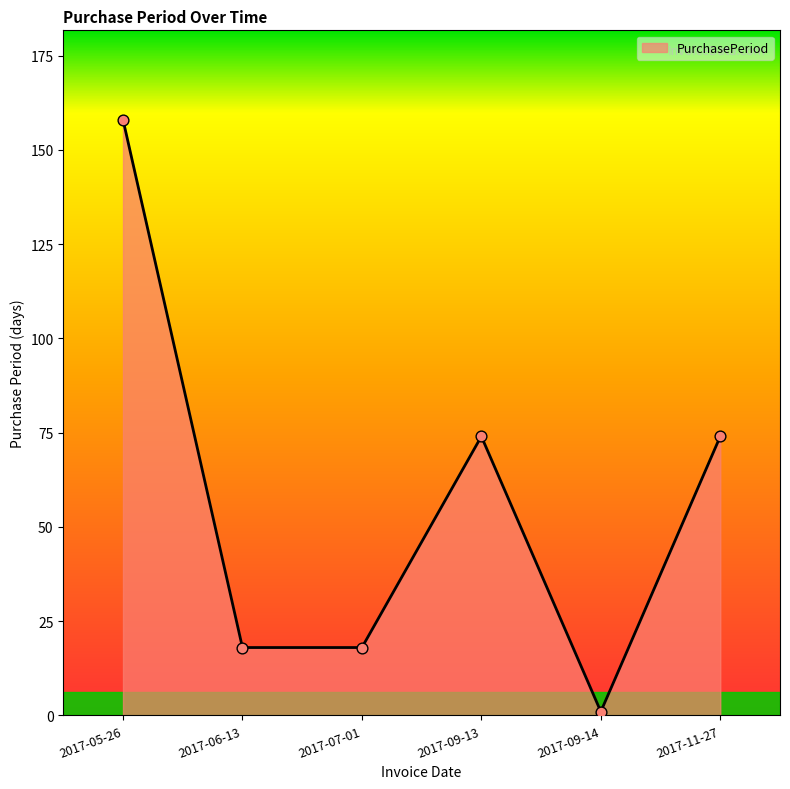

What is the change in value from 2017-05-26 to 2017-09-14?

-157